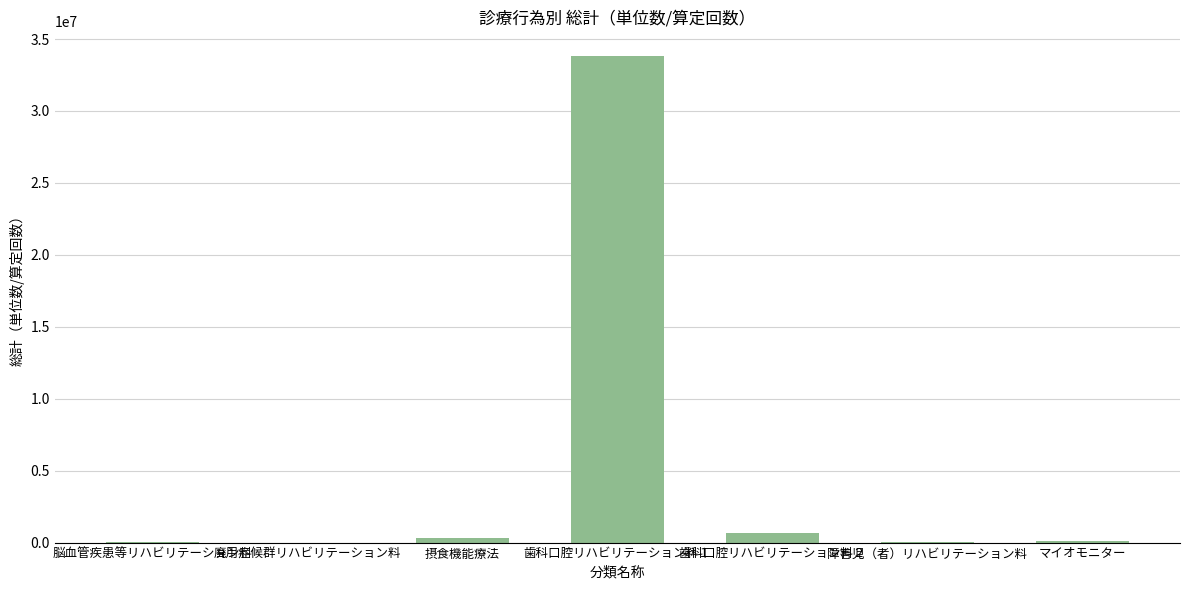

Where is the data nearest to the value 16921142?

歯科口腔リハビリテーション料２